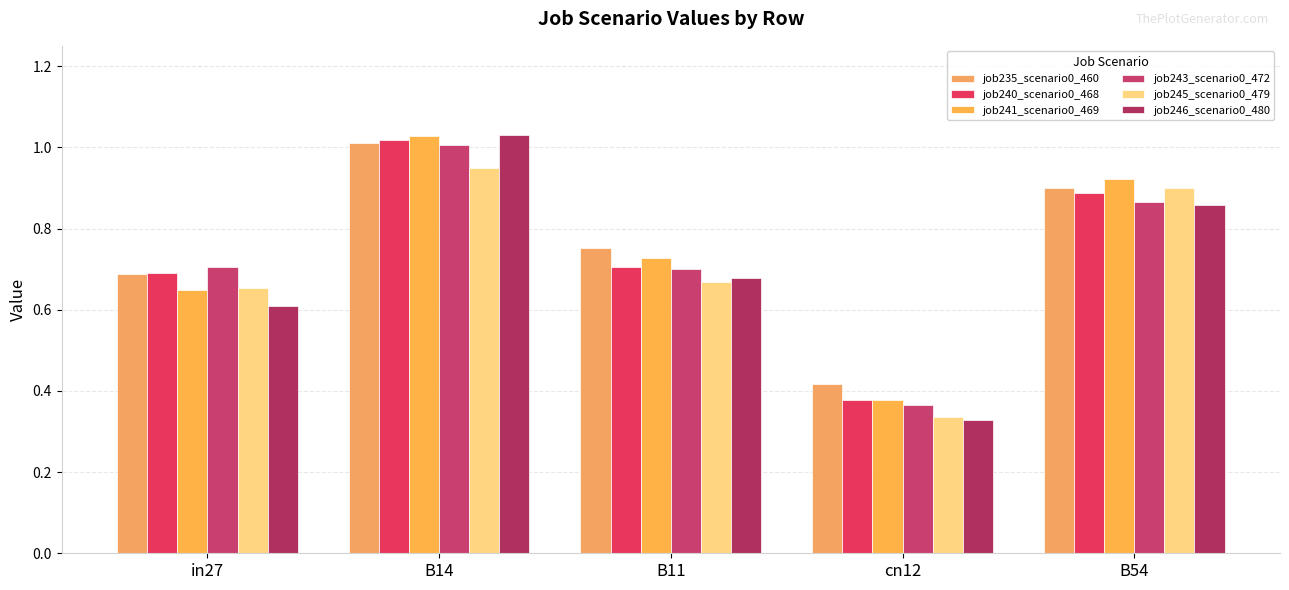

List the labels in order of job246_scenario0_480 value, smallest first.

cn12, in27, B11, B54, B14